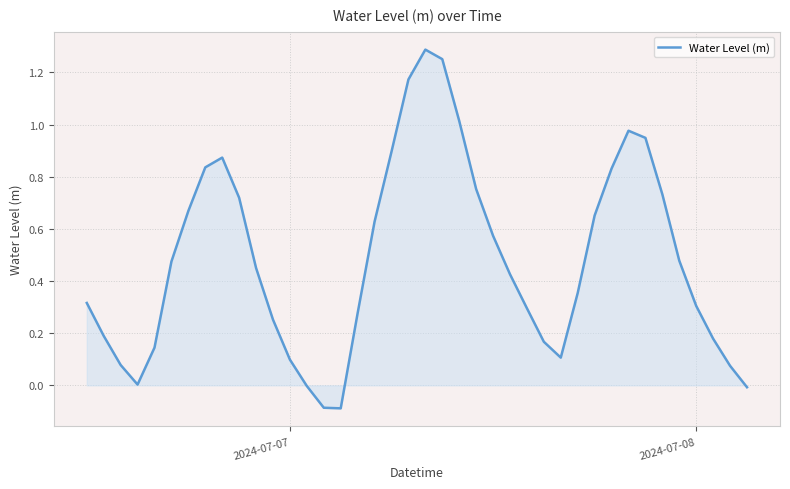

How many lines are shown in the chart?

1